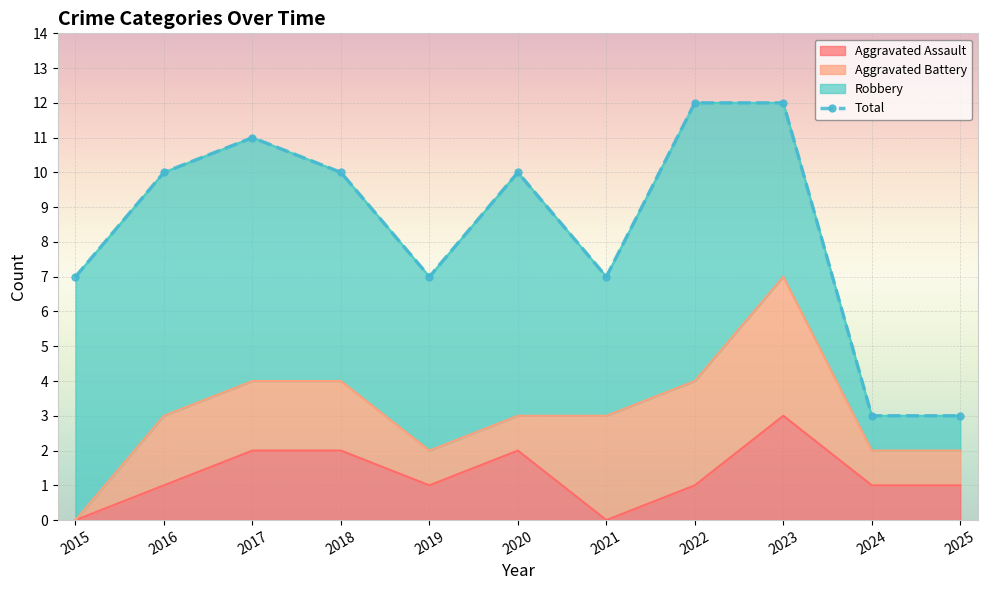

Rank the categories by value from highest to lowest.

2022, 2023, 2017, 2016, 2018, 2020, 2015, 2019, 2021, 2024, 2025